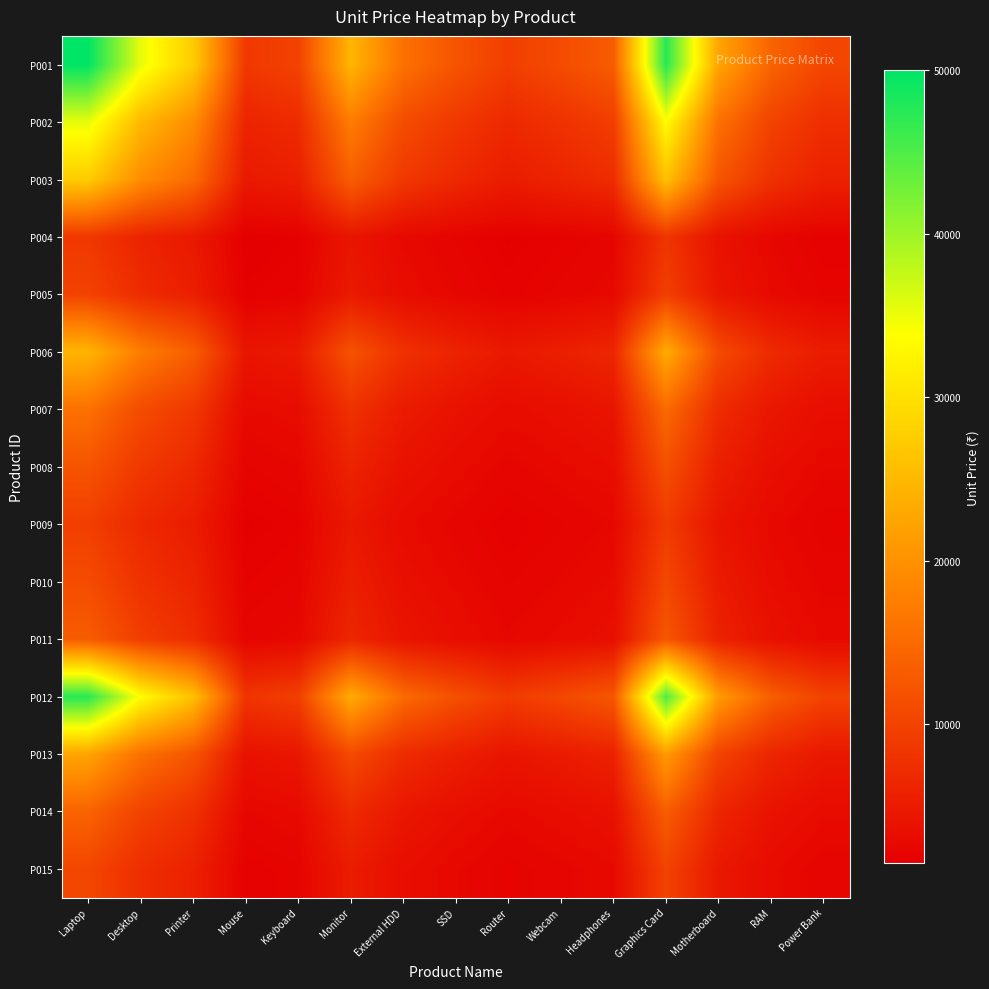

Which category has the lowest value across all series?

Mouse